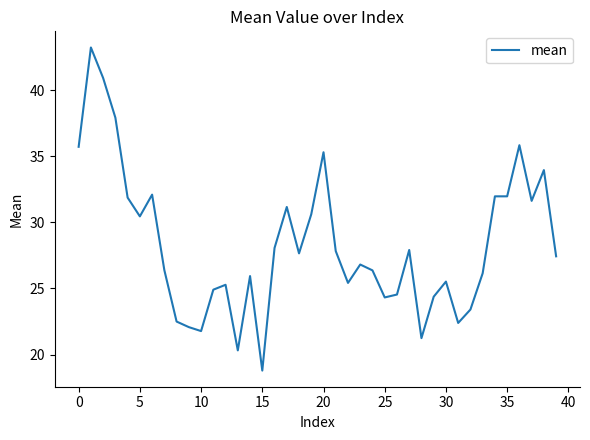

What is the minimum value shown in the chart?

18.8